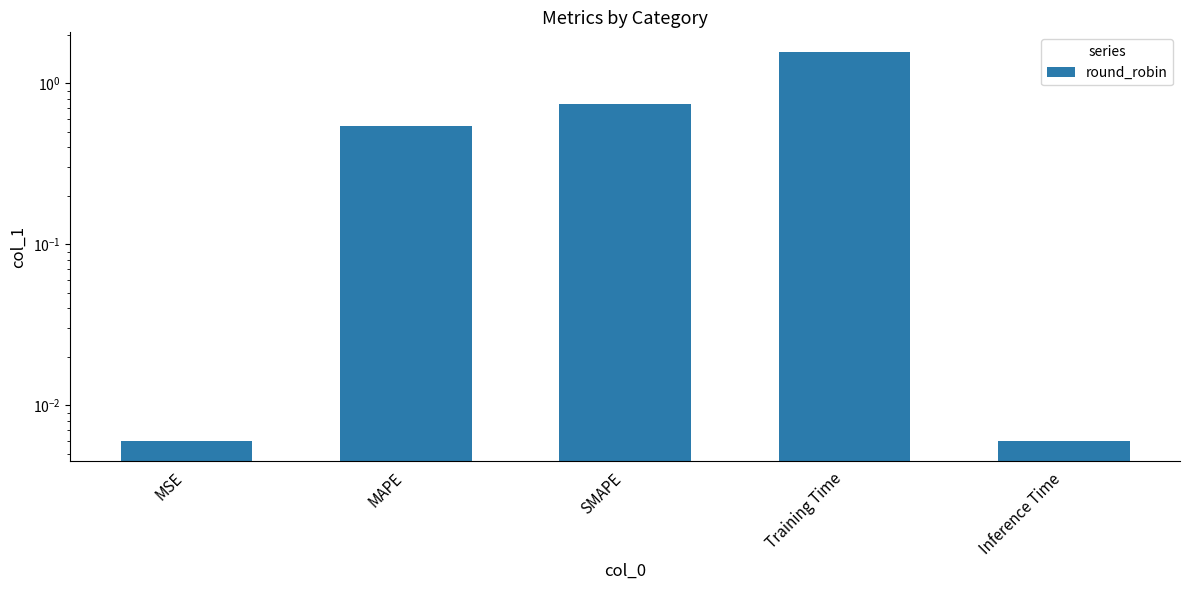

At which category does the chart reach its minimum across all series?

MSE